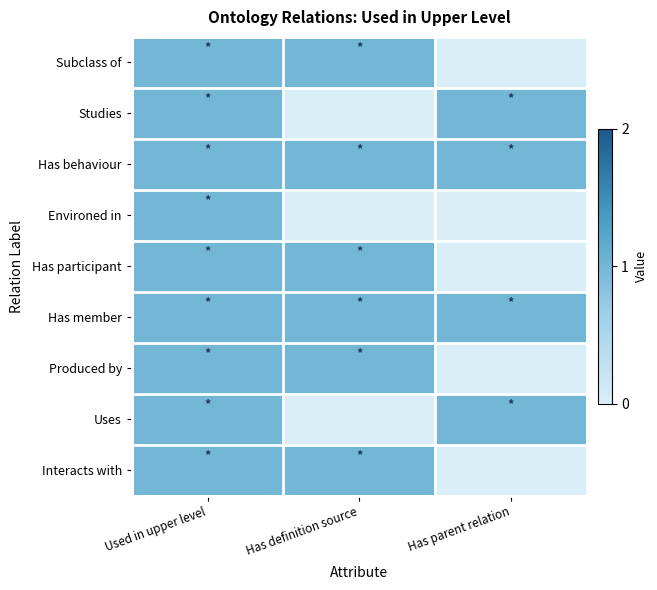

Between Used in upper level and Has definition source, which series saw the biggest shift?

Studies